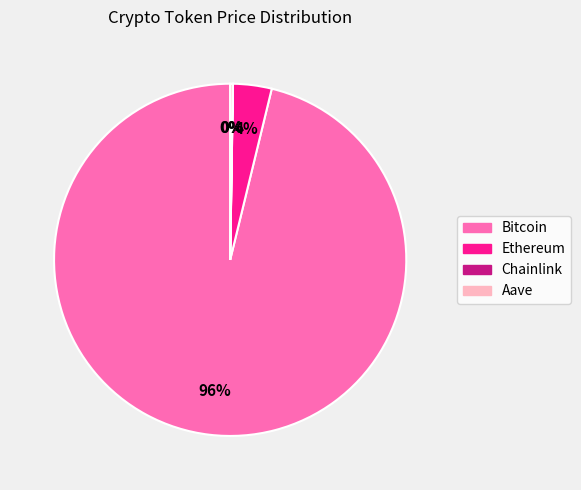

Which slice represents more than half of the pie?

Bitcoin